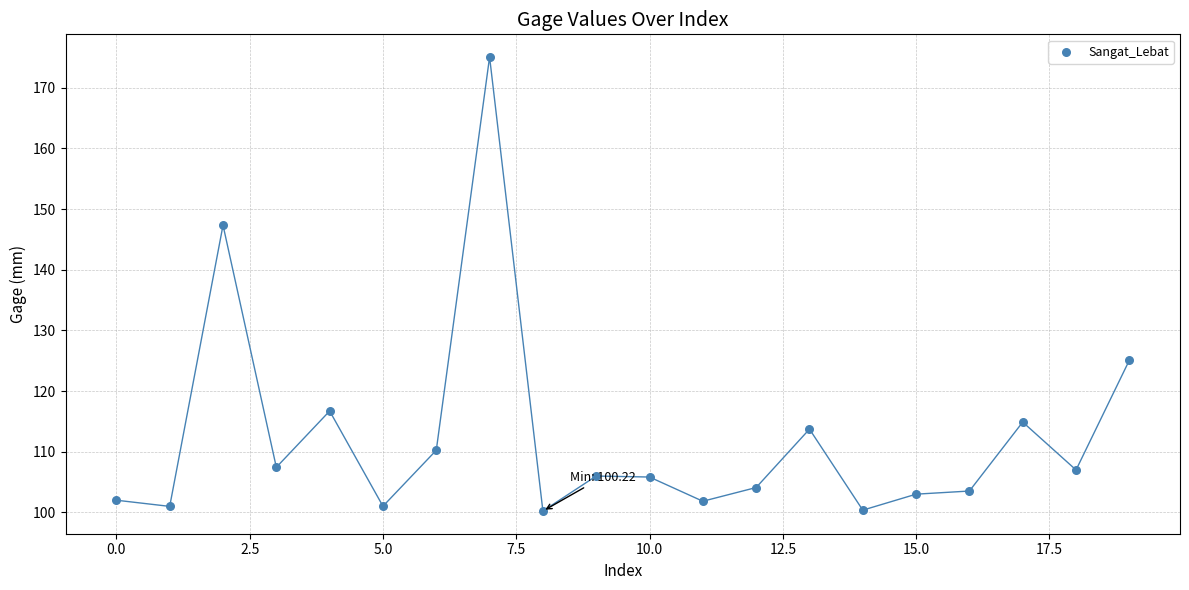

What Y value in the scatter plot is closest to 137?

147.3